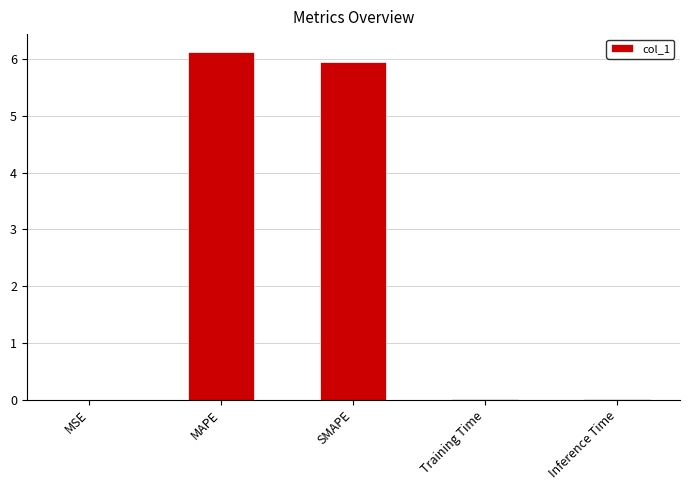

What is the sum of the values at Training Time and MAPE?

6.1